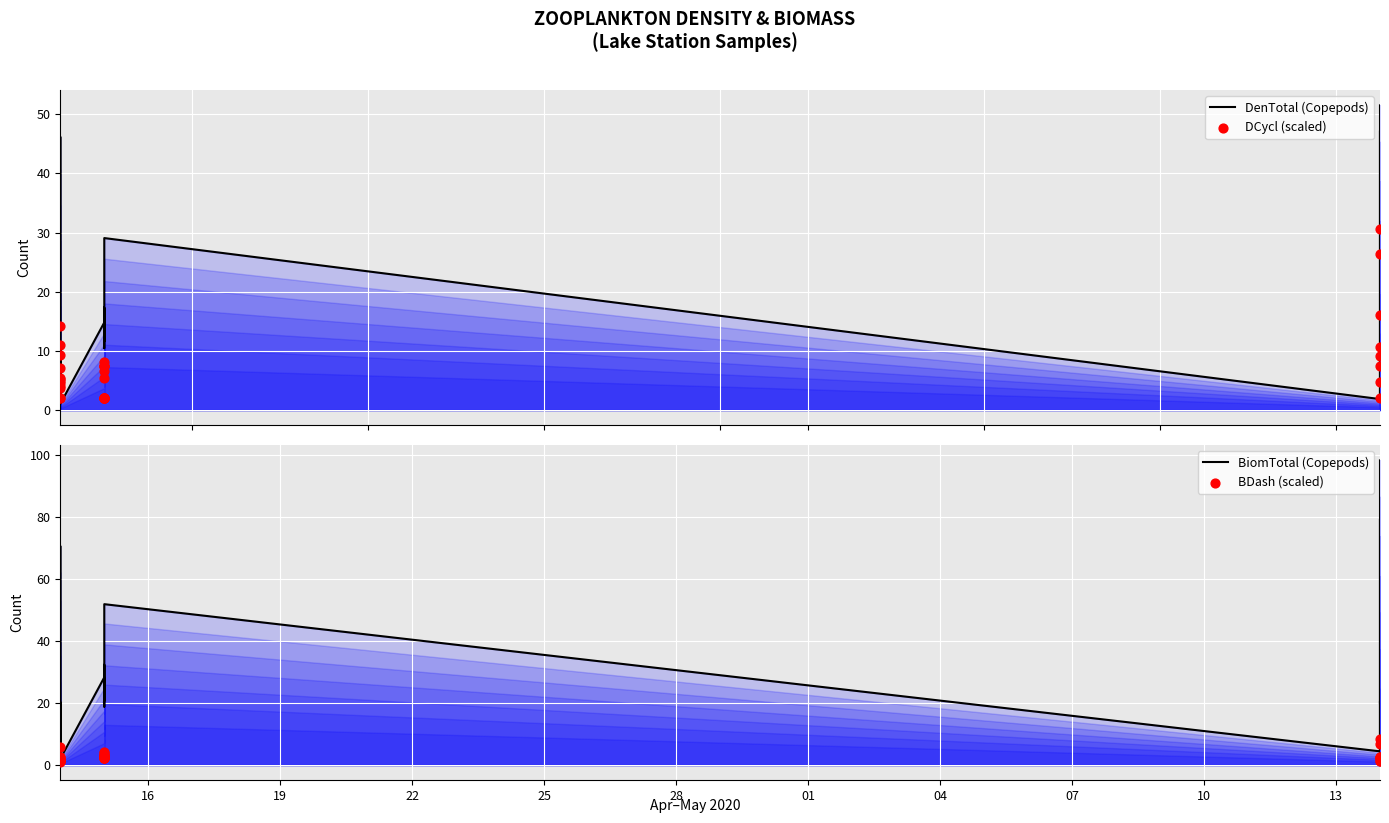

Which series has the widest spread of Y values?

BiomTotal (Copepods)